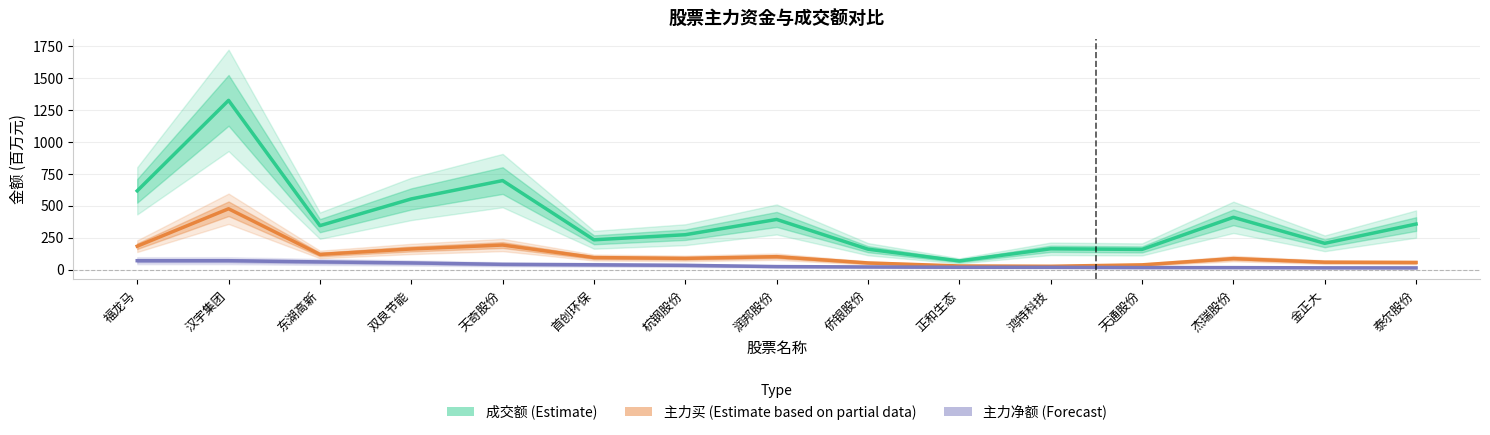

Is it true that 成交额 (Estimate) equals 553.7 at 双良节能?

True